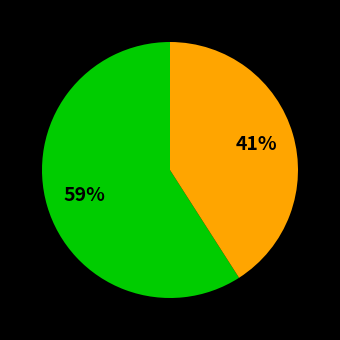

Is there any slice that represents more than half of the pie?

Yes